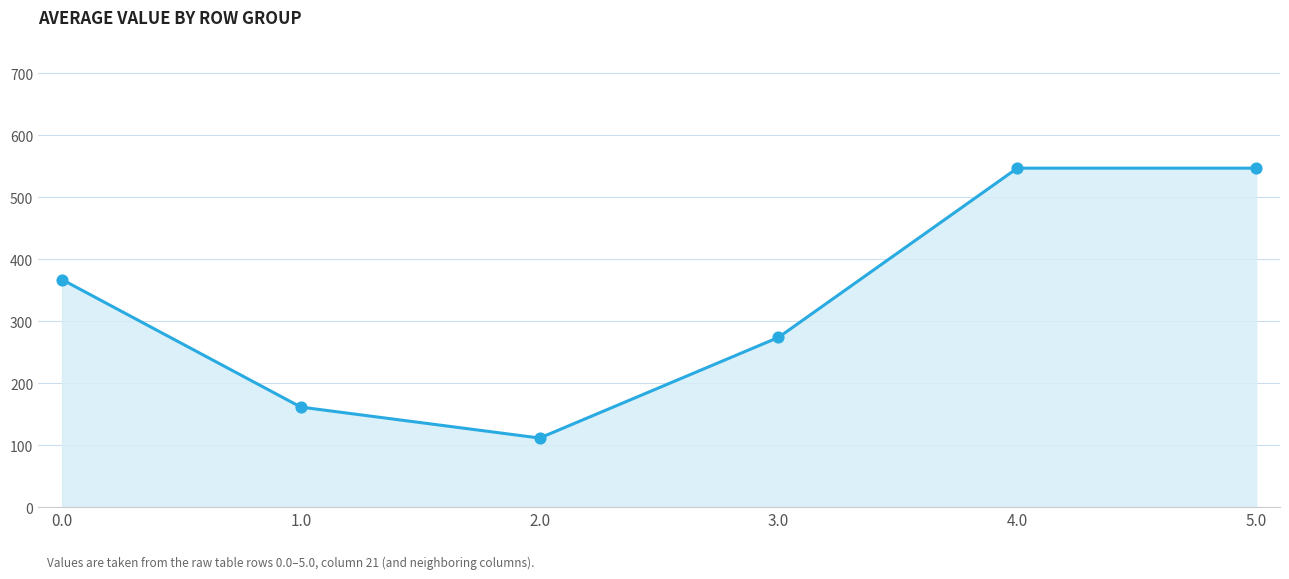

What is the change in value from 0.0 to 3.0?

-93.4